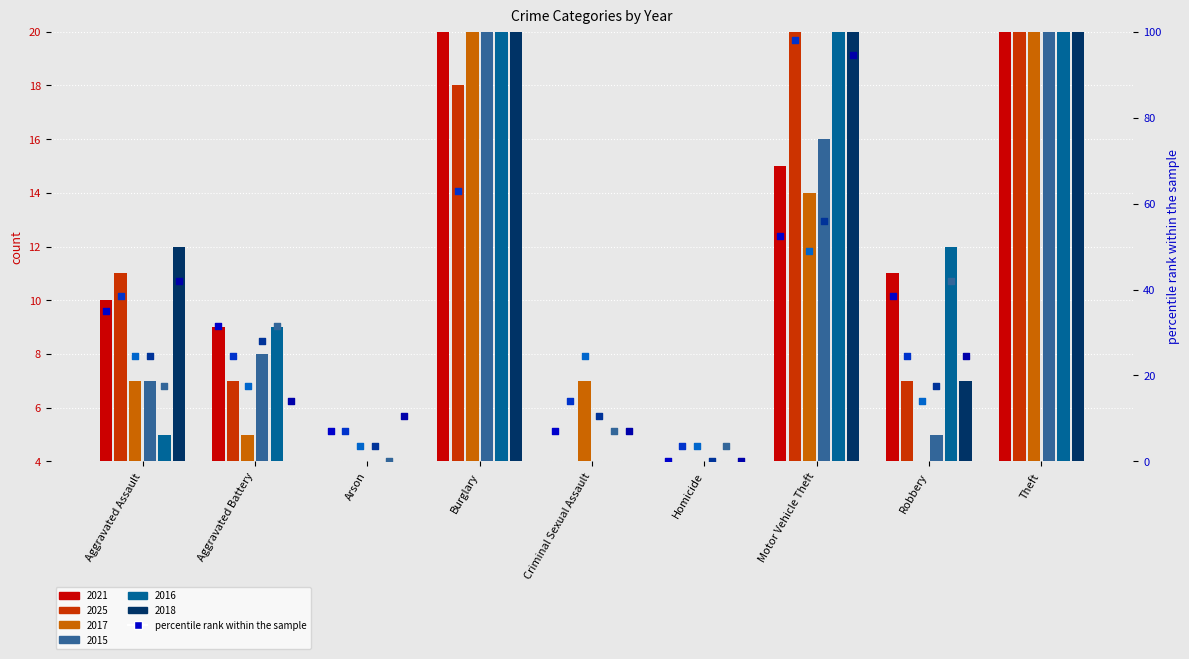

At how many categories does at least one series exceed 273?

1